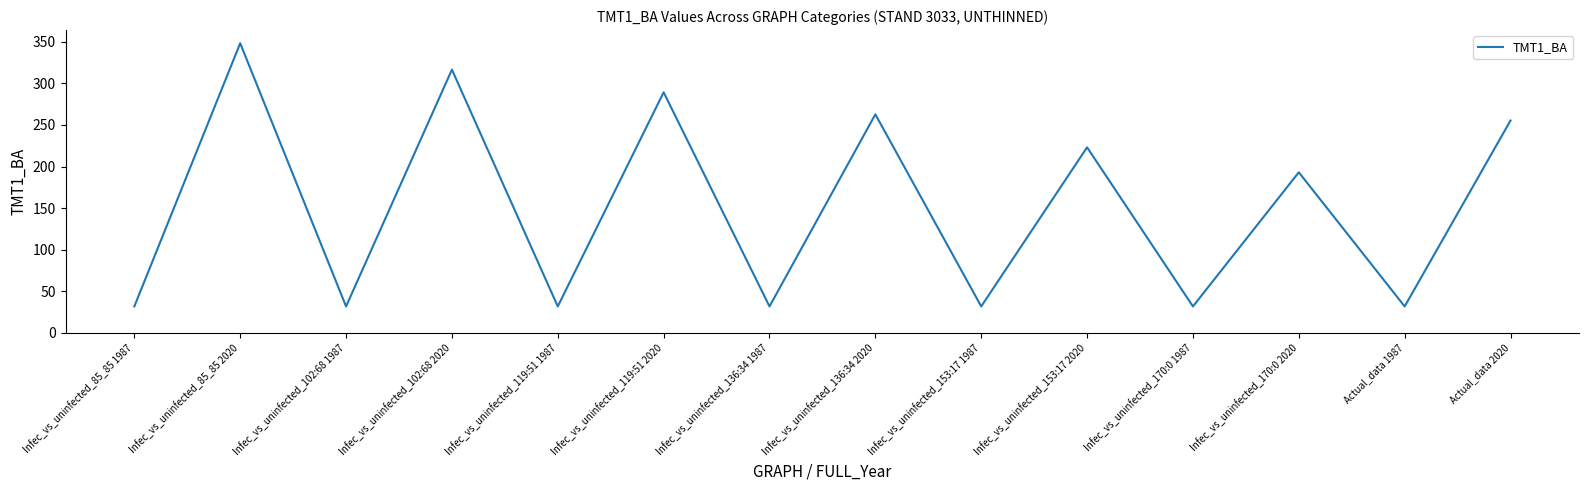

How many lines are shown in the chart?

1